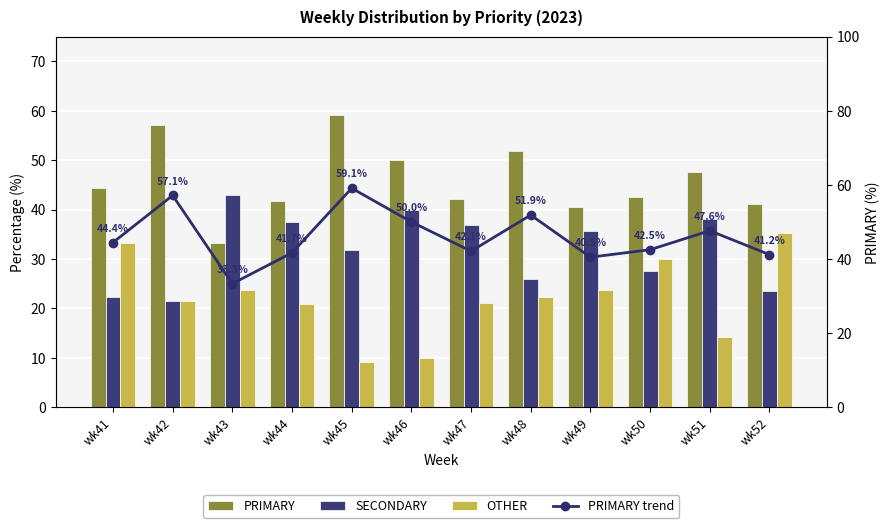

At how many categories does at least one series exceed 52?

2